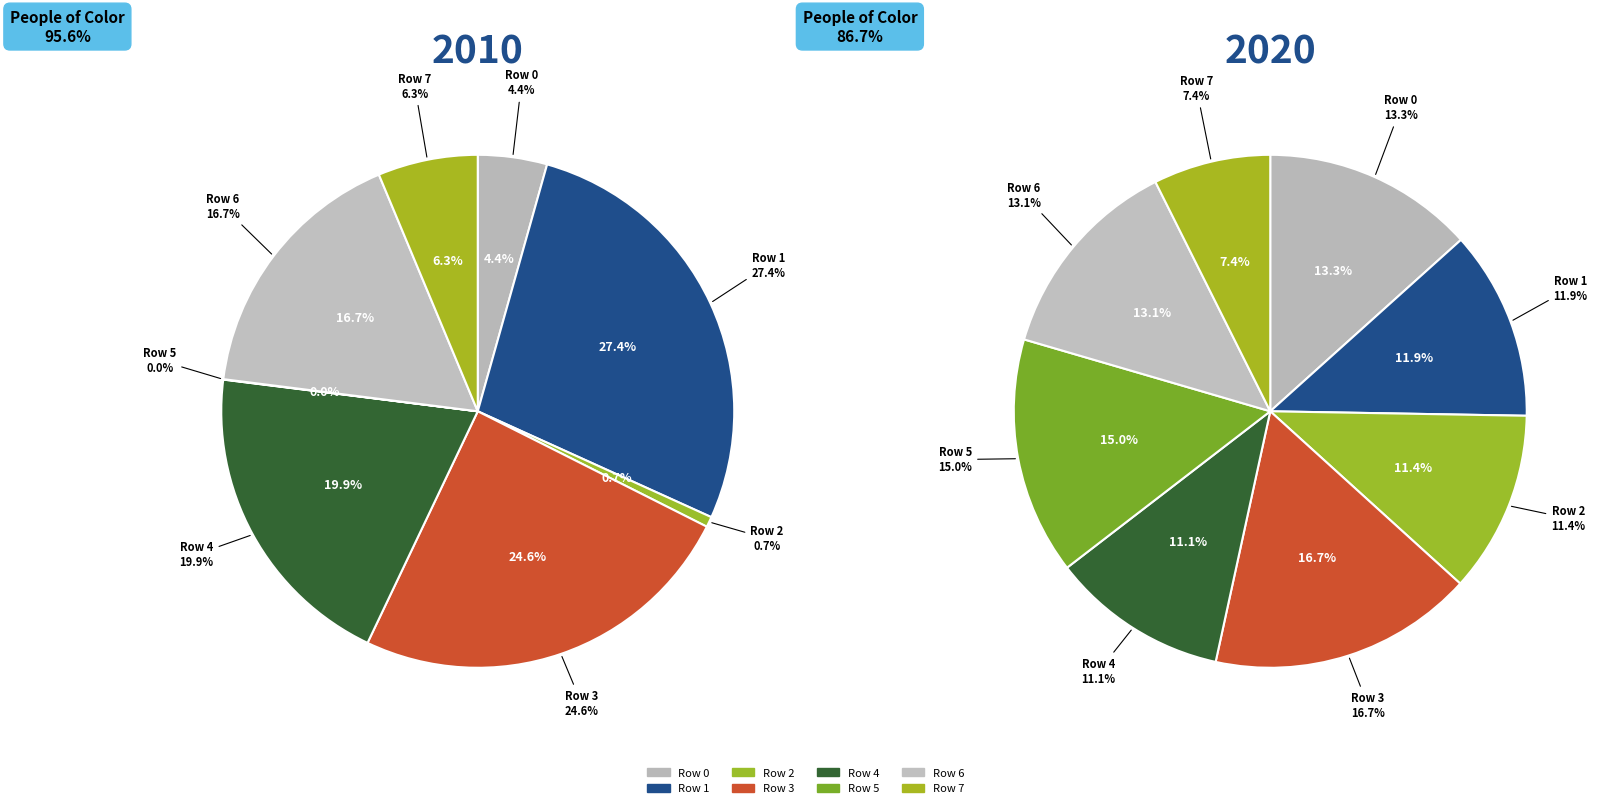

To the nearest percent, what percentage of the pie is Row 6?

17%